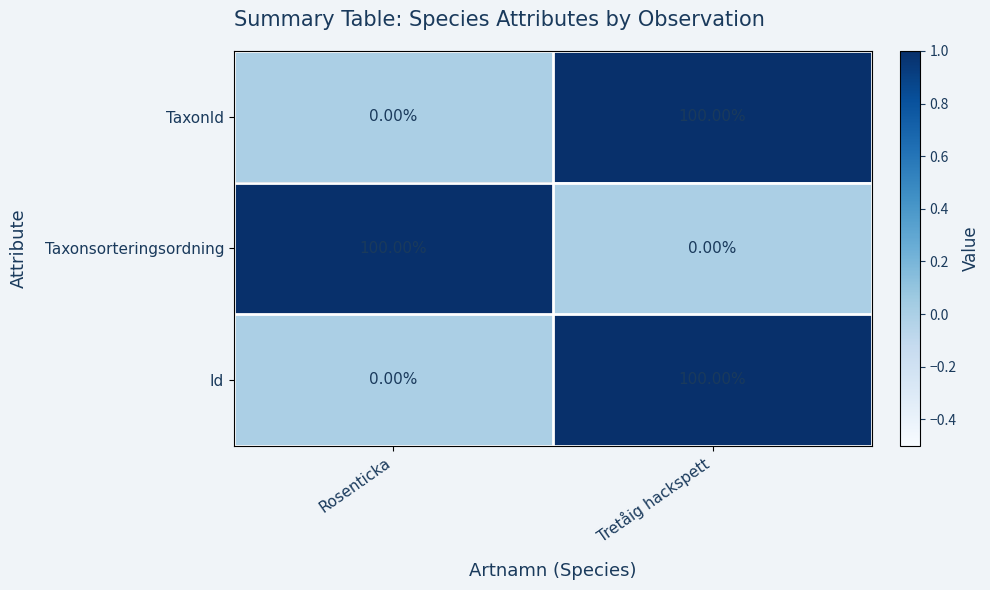

How many categories are shown in the chart?

2